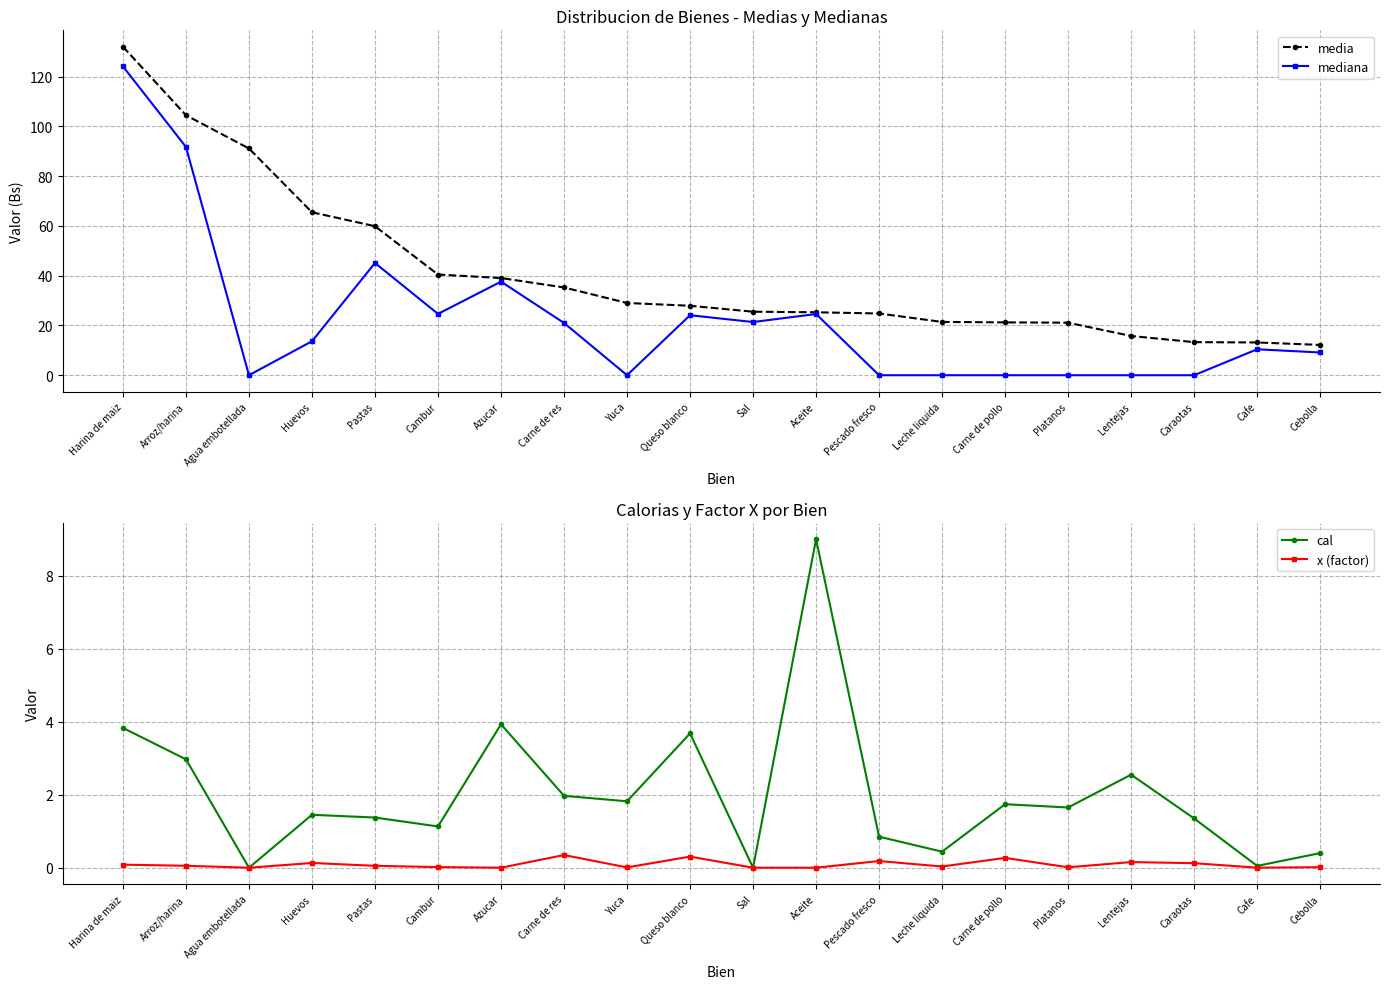

What is the difference between the media values at Pescado fresco and Cafe?

11.6